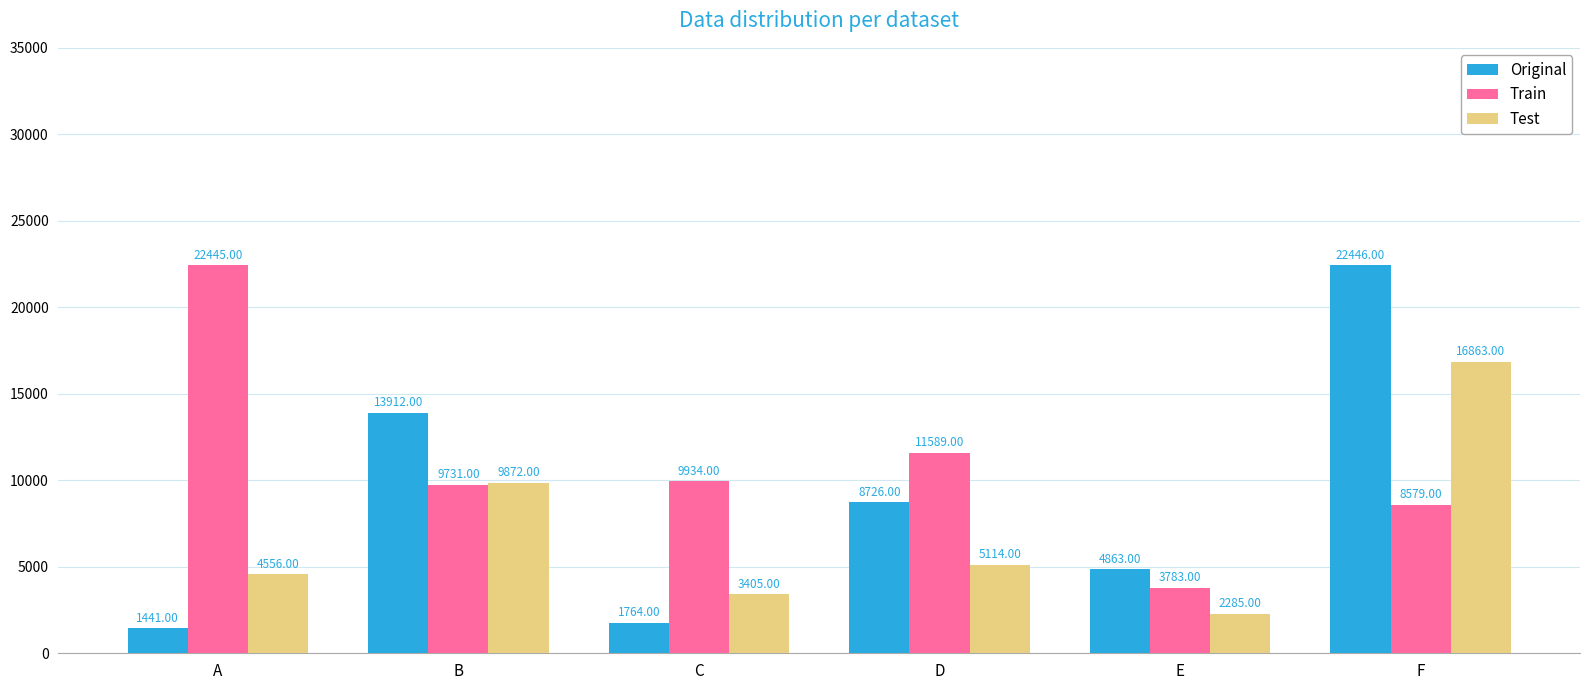

What is the sum of the Test values at E and B?

12157